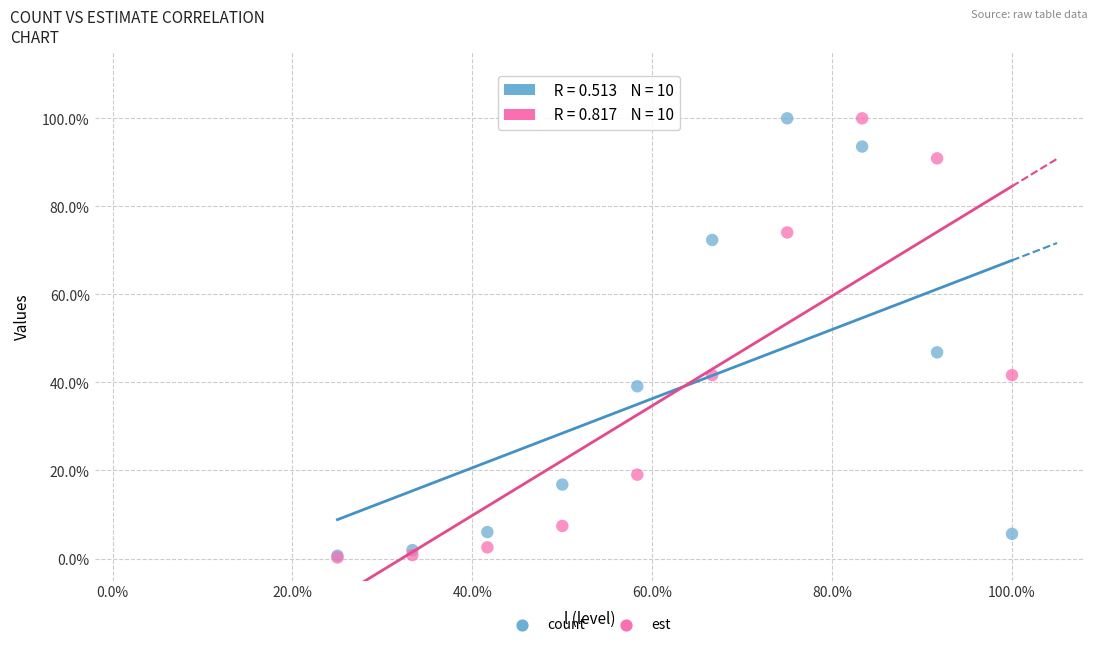

What are all the series names shown in the legend?

count, est